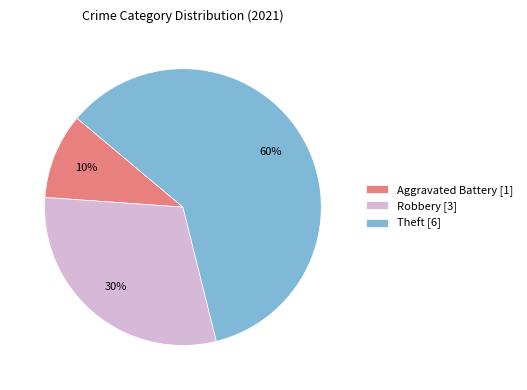

How many segments does this pie chart have?

3